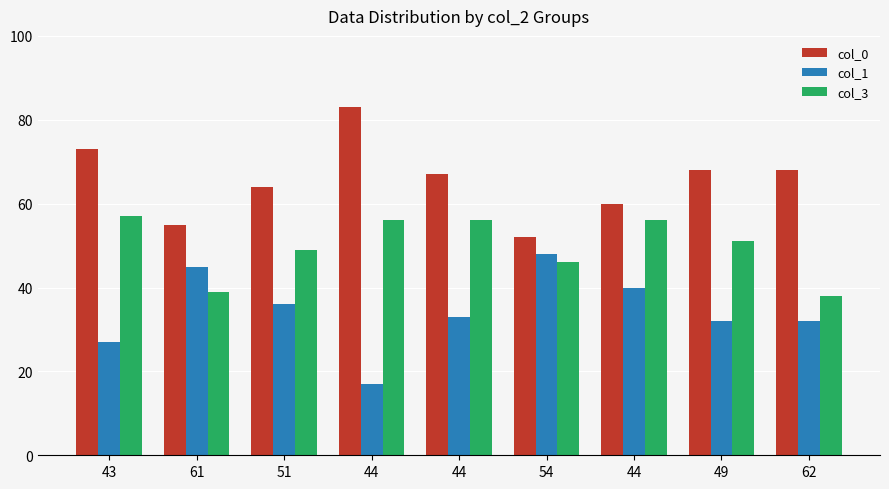

What are all the series names shown in the legend?

col_0, col_1, col_3